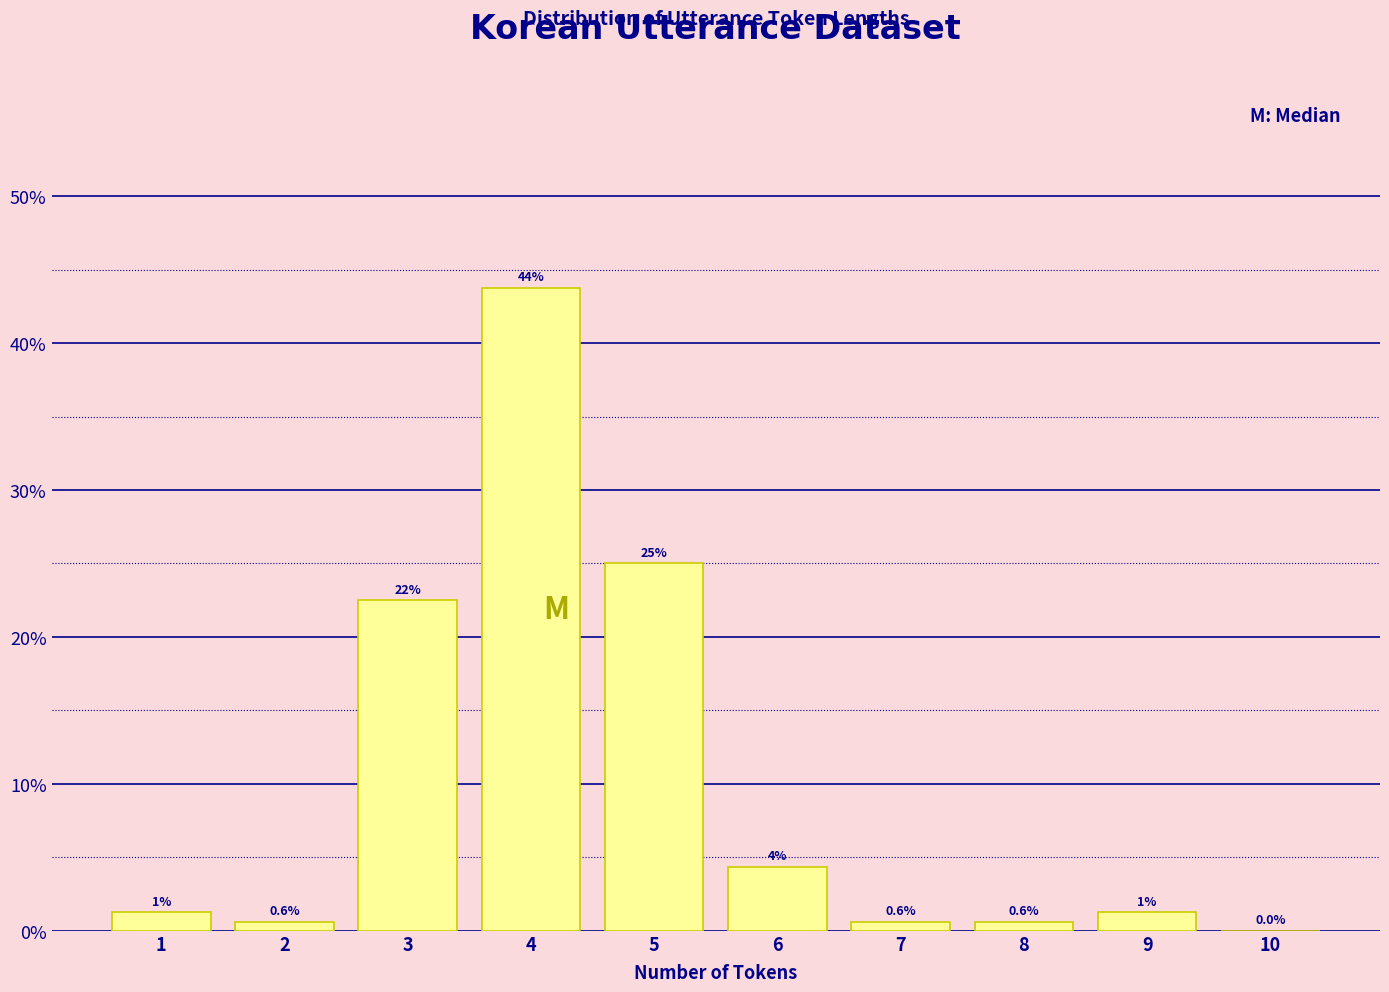

Where is the data nearest to the value 21?

3